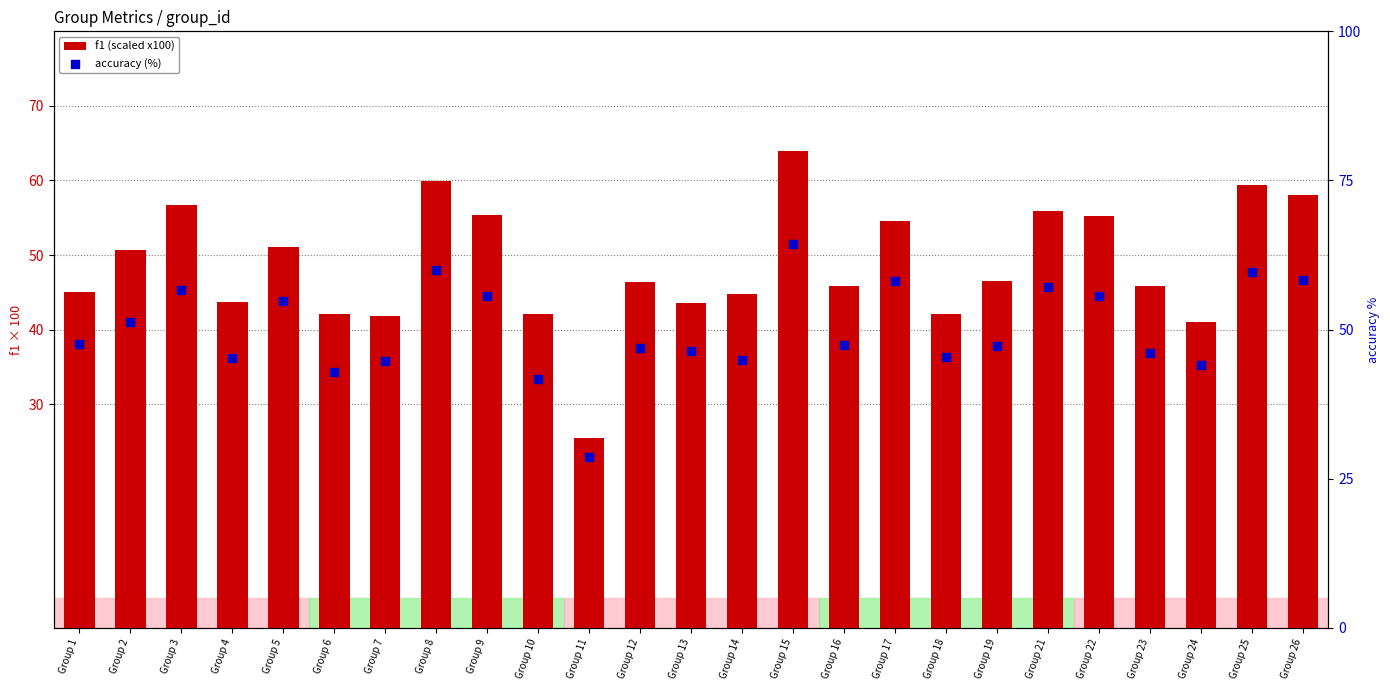

At how many categories does at least one series exceed 60?

1